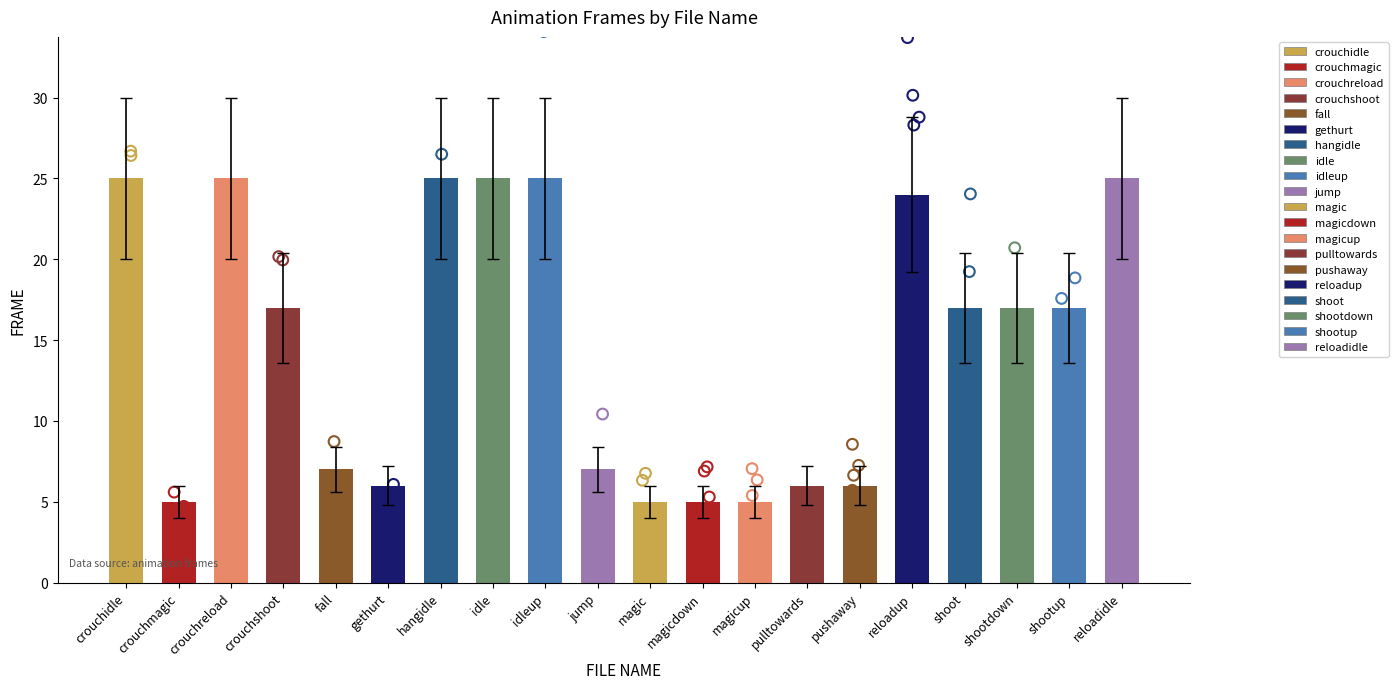

Between reloadup and pulltowards, which is larger?

reloadup